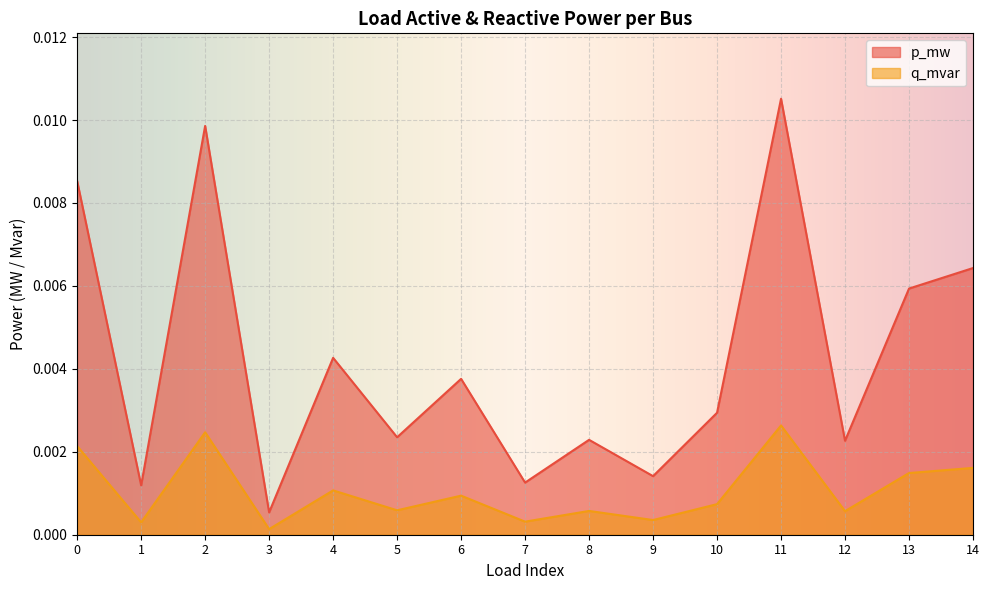

True or false: q_mvar and p_mw cross at least once.

False